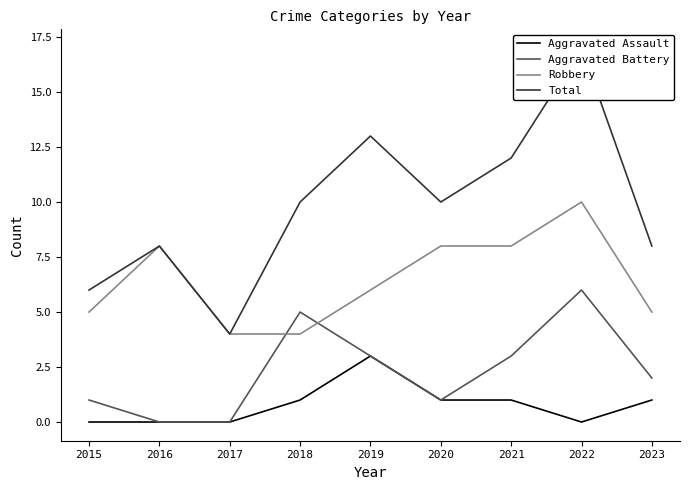

Rank the series at 2016 from highest to lowest value.

Robbery, Total, Aggravated Assault, Aggravated Battery